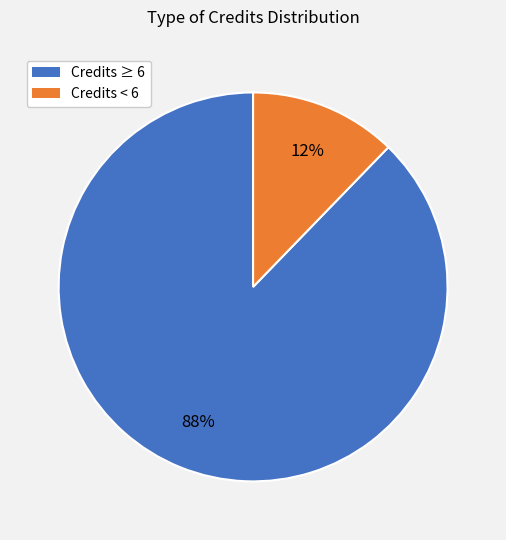

Does any single category account for the majority?

Yes